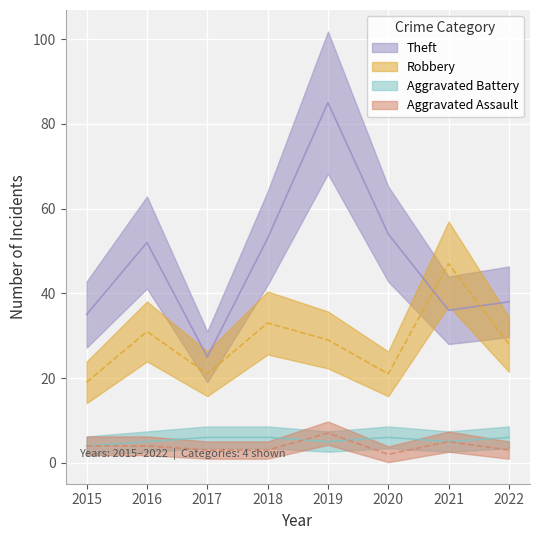

What is the average value of the Aggravated Assault series?

4